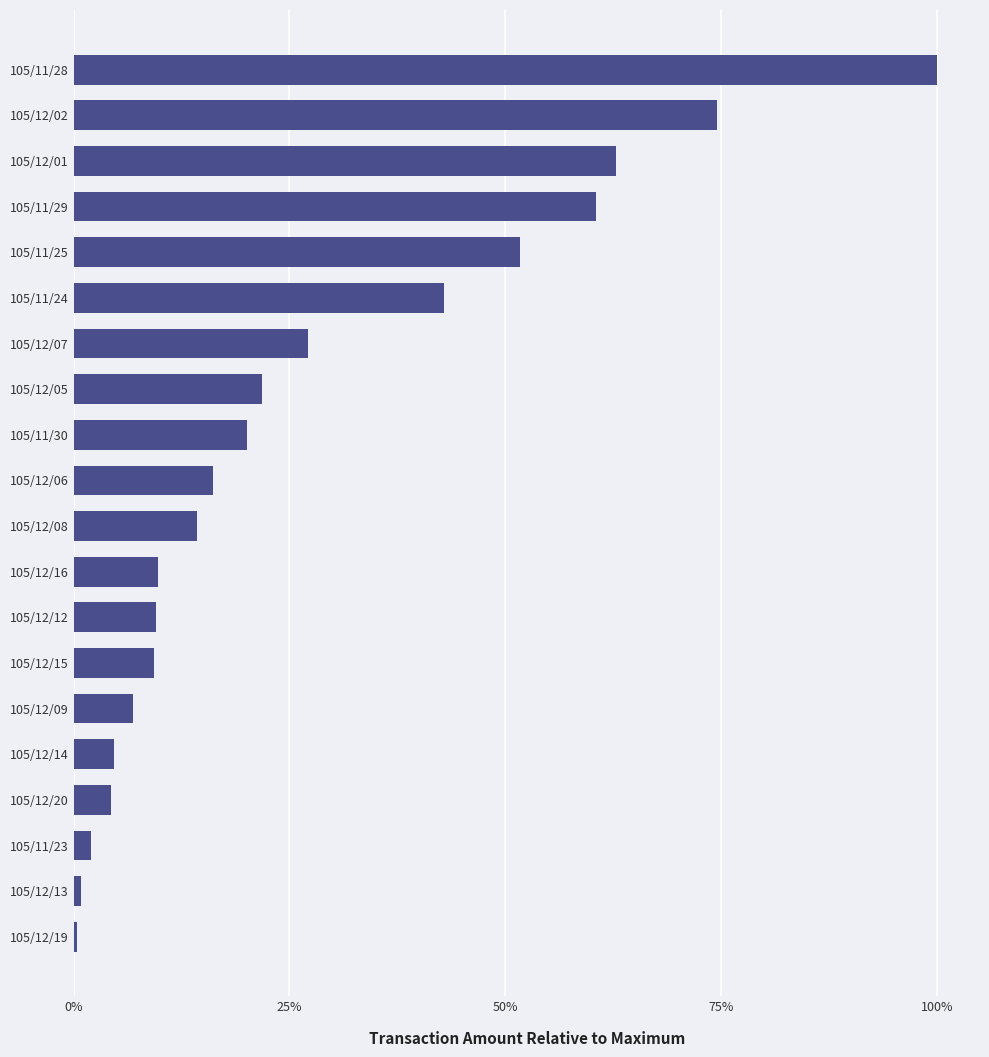

Are the bars horizontal?

Yes